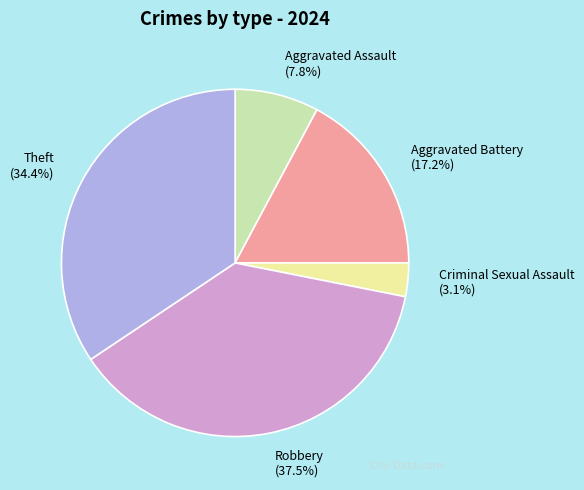

What percentage is NOT represented by Theft?

65.6%